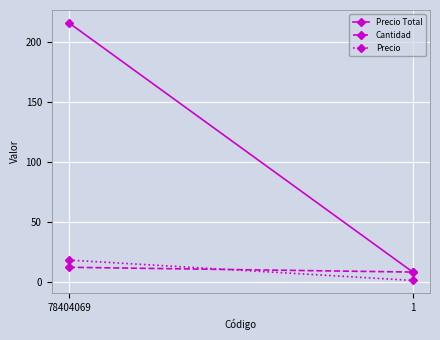

At 78404069, list the series in order from largest to smallest.

Precio Total, Precio, Cantidad